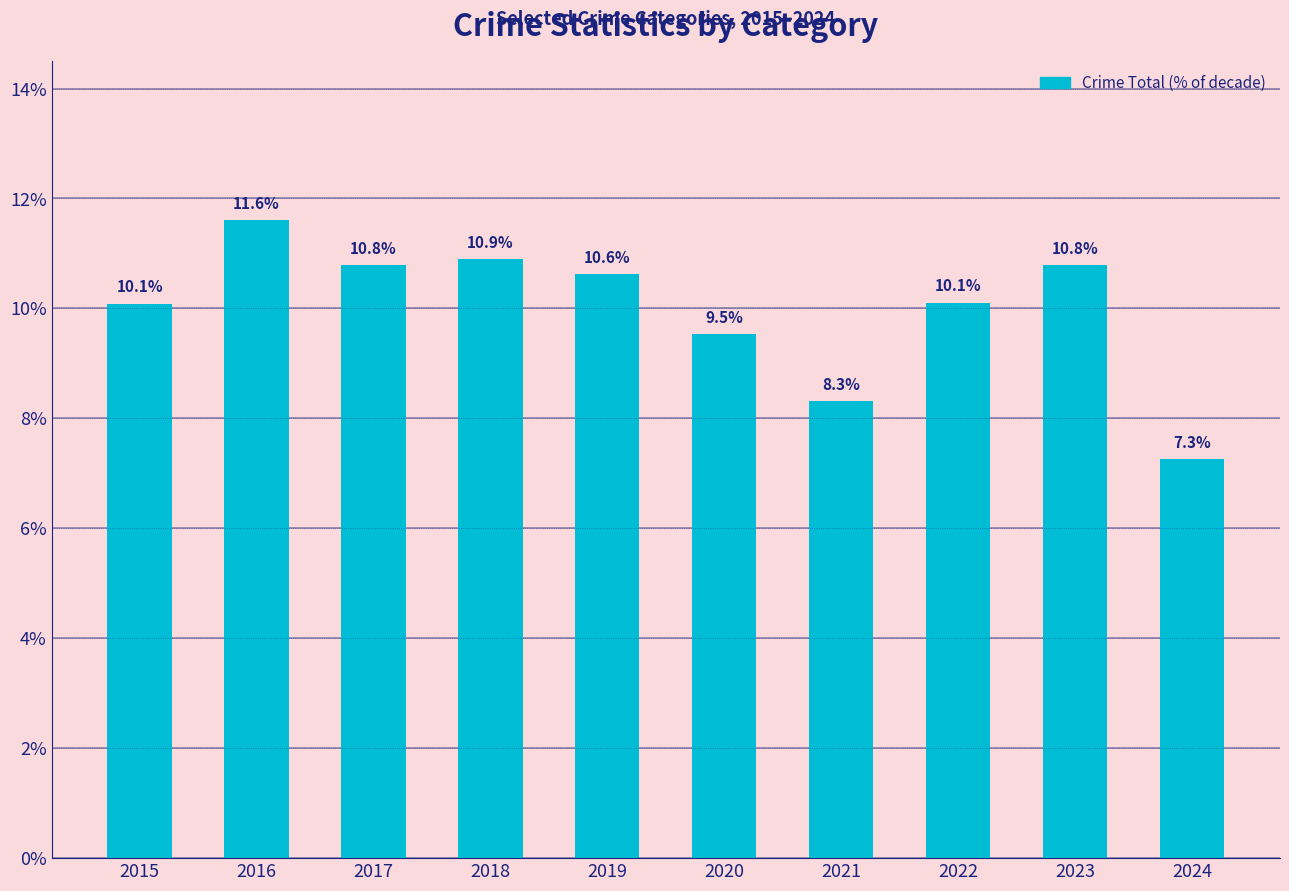

What is the greatest value displayed?

11.6